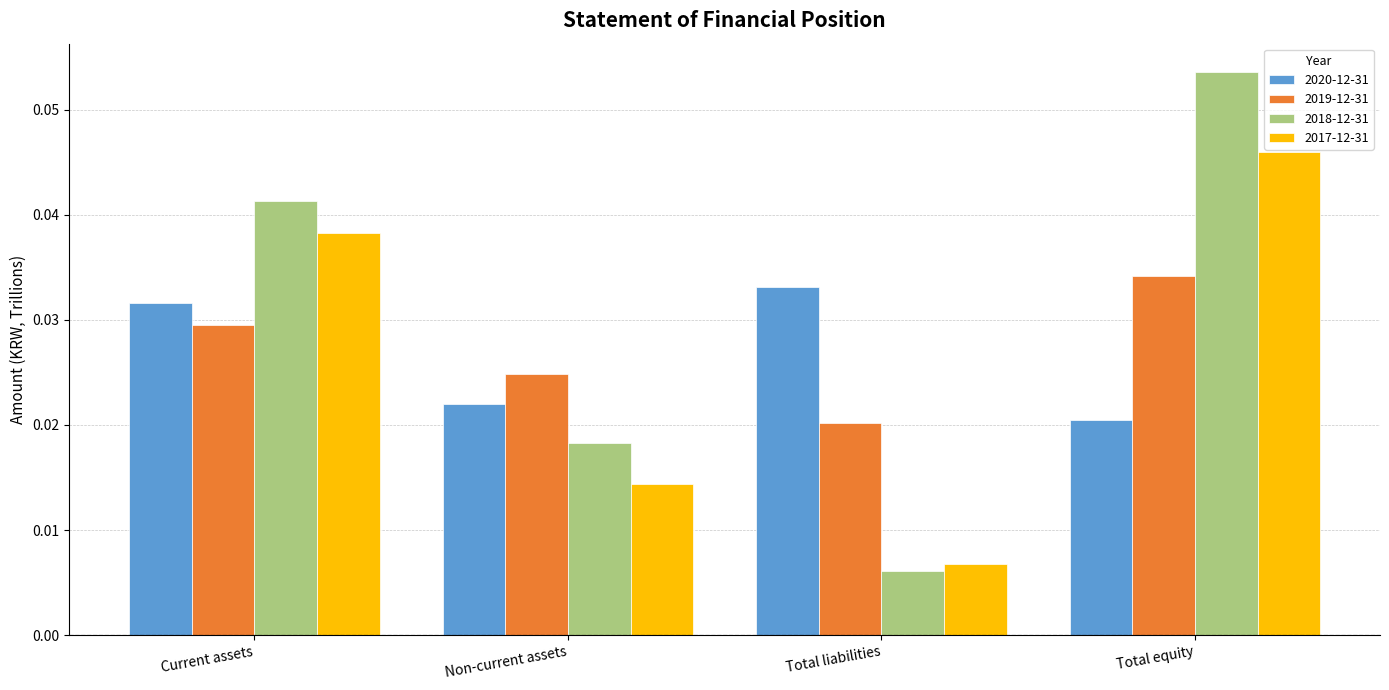

At which label does 2018-12-31 reach its peak?

Total equity